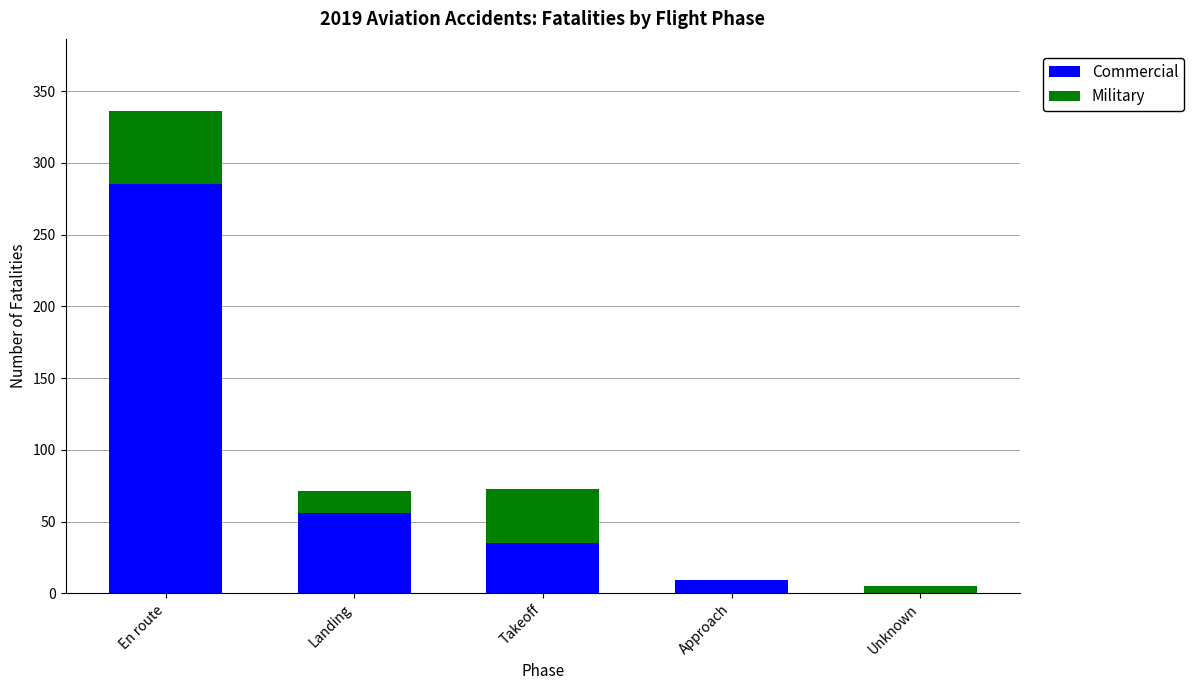

Where is Commercial nearest to the value 142?

Landing